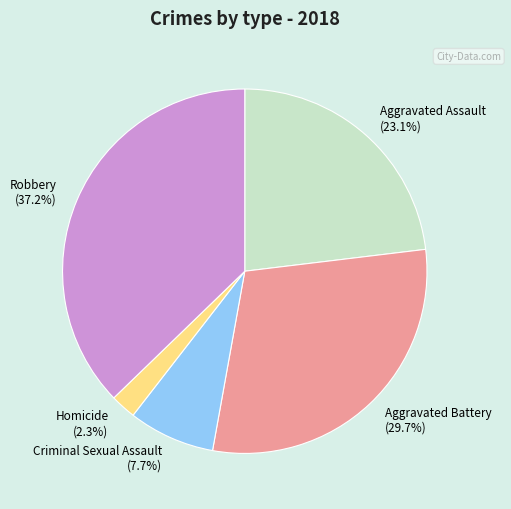

To the nearest percent, what percentage of the pie is Aggravated Assault?

23%